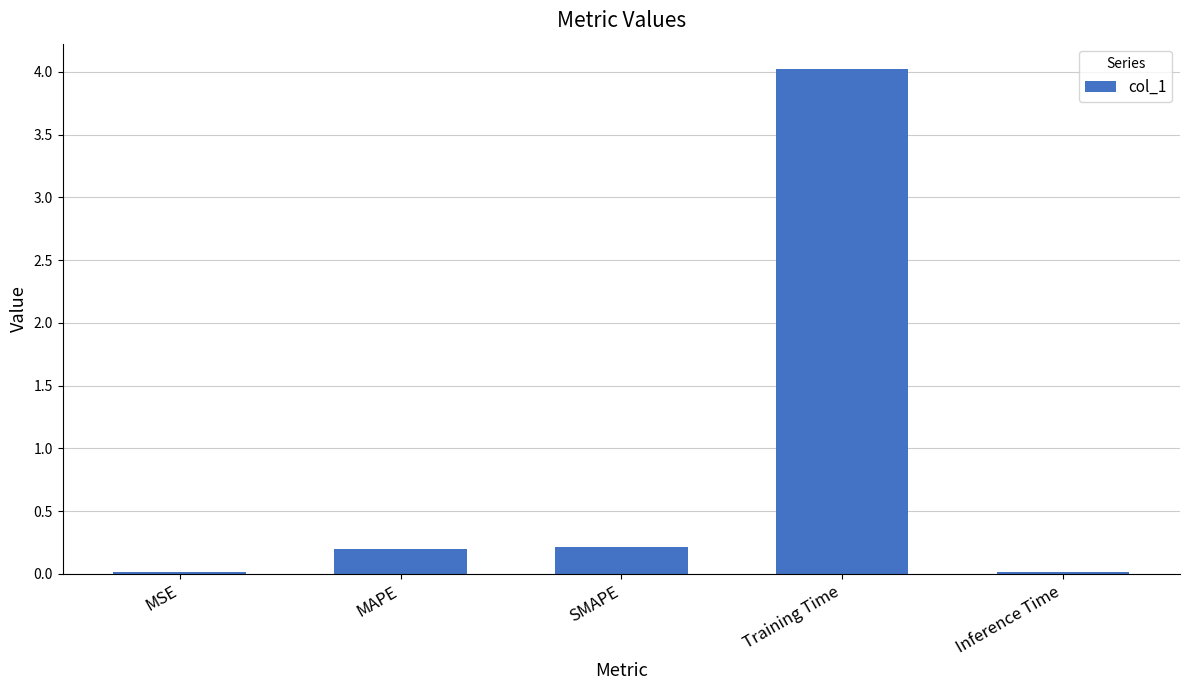

Does the chart contain stacked bars?

No